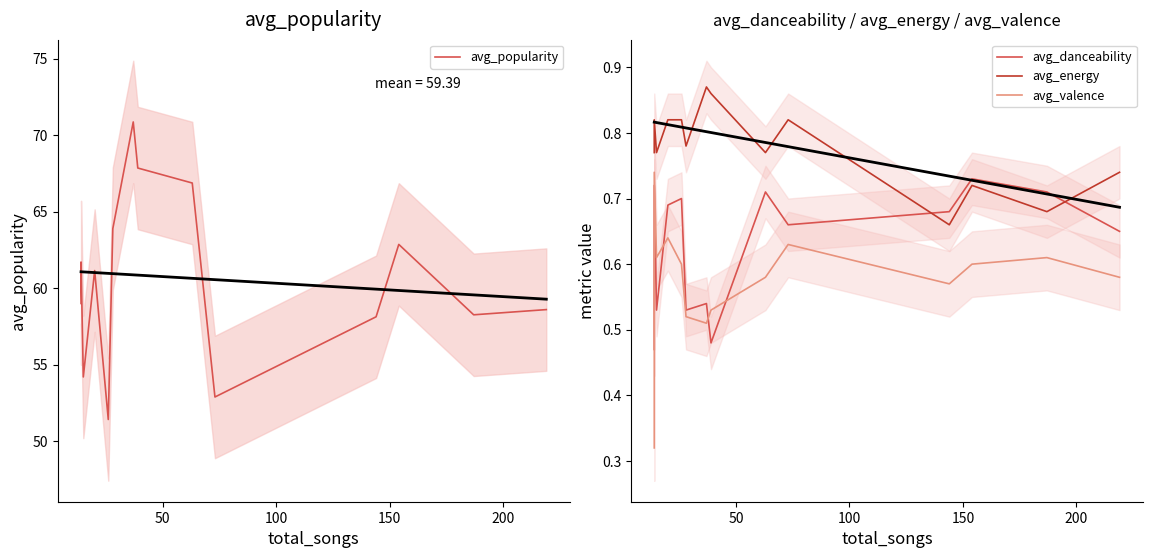

True or false: avg_valence and avg_energy cross at least once.

False